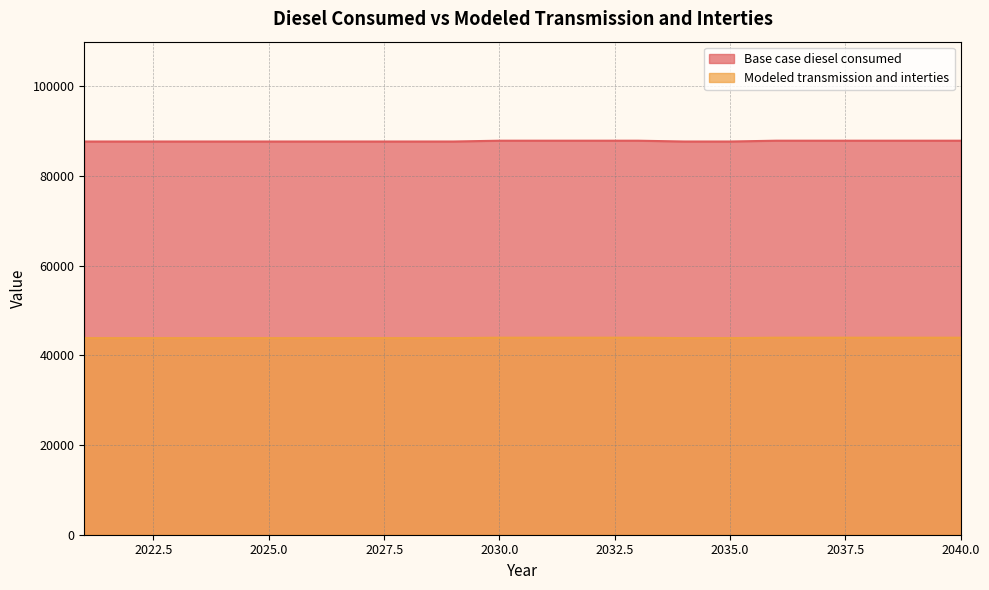

At how many categories does at least one series exceed 53417?

20